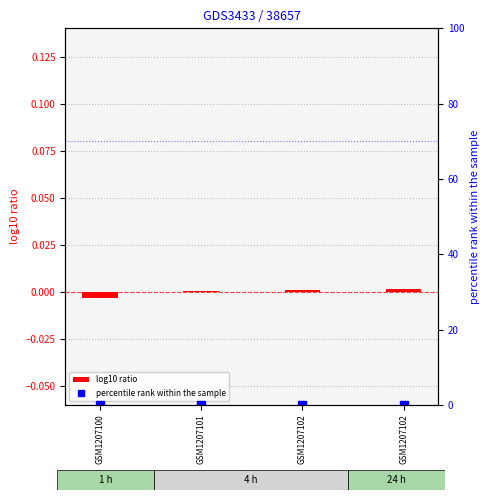

Which series has the widest spread of values?

log10 ratio